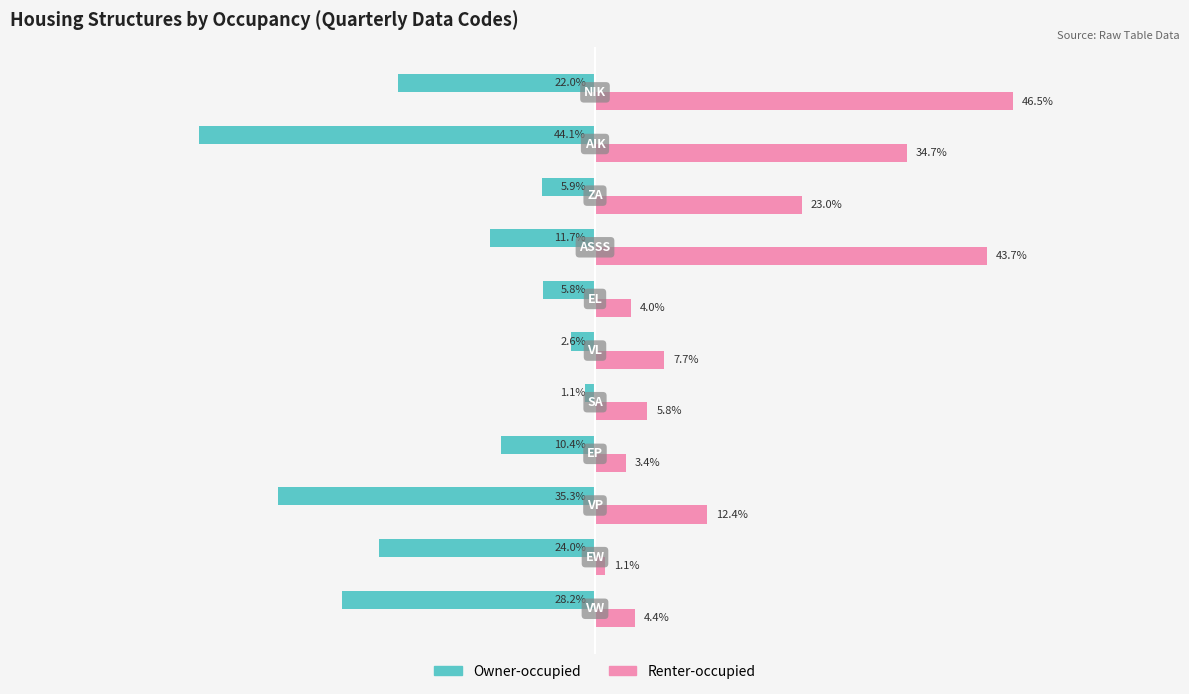

Which series has the widest spread of values?

Renter-occupied